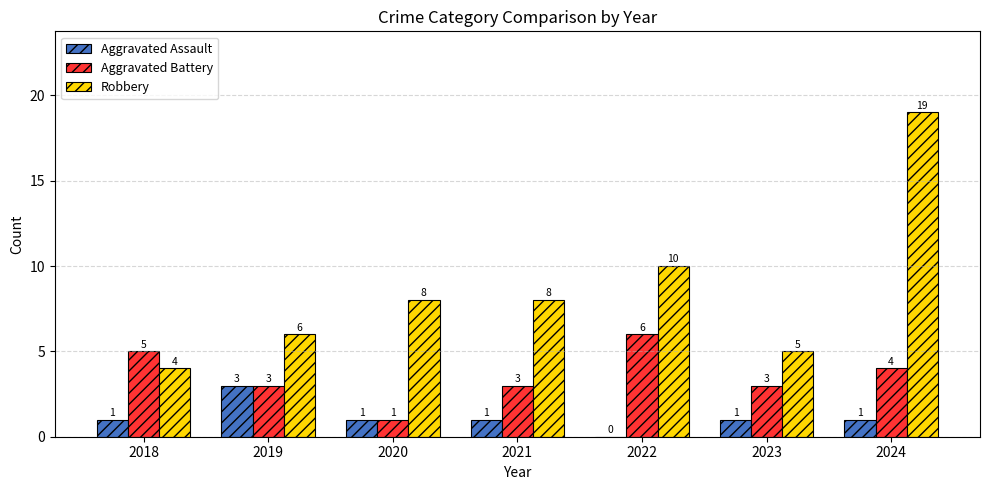

Where is Robbery nearest to the value 11?

2022